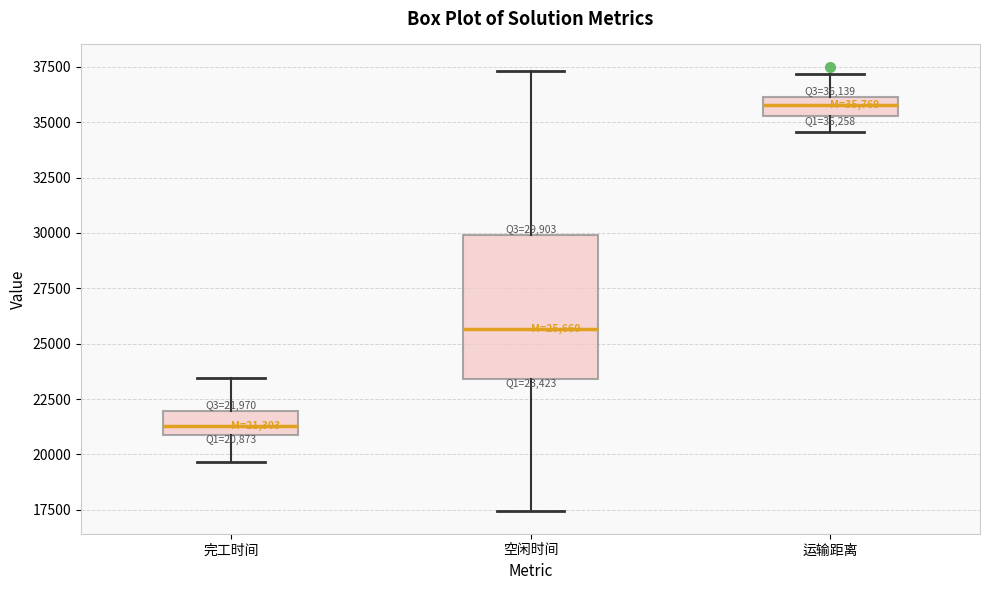

Which box is the tallest, from its lower edge to its upper edge?

空闲时间